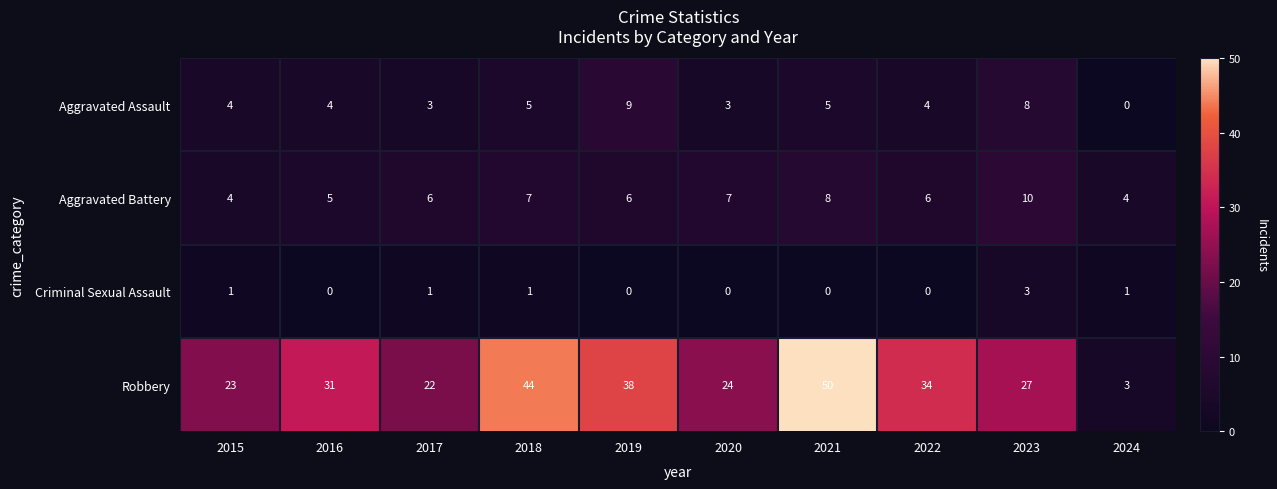

At which category does the chart reach its peak across all series?

2021